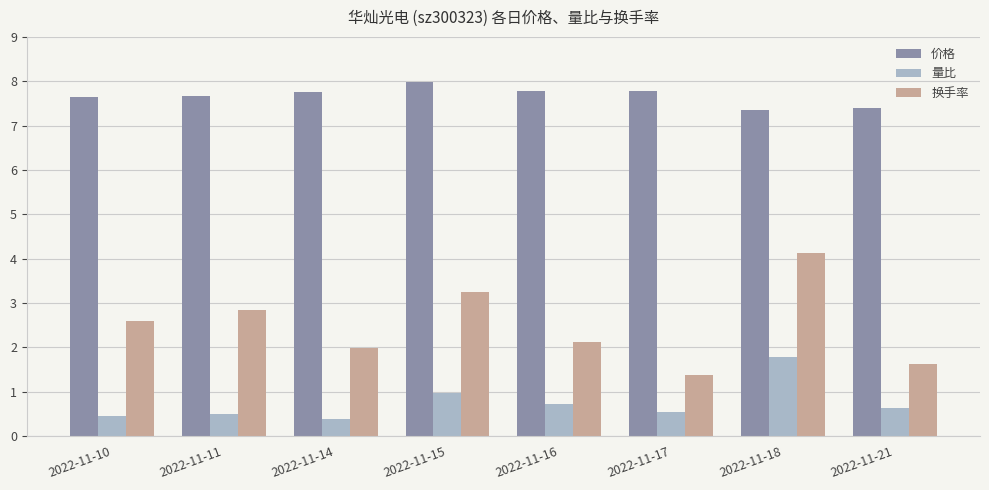

Which category has the highest value across all series?

2022-11-15